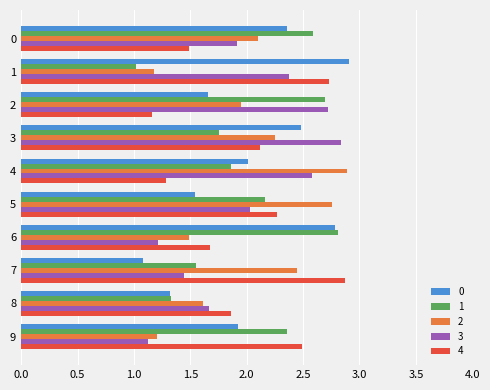

Is it true that 0 equals 2.4 at 8?

False